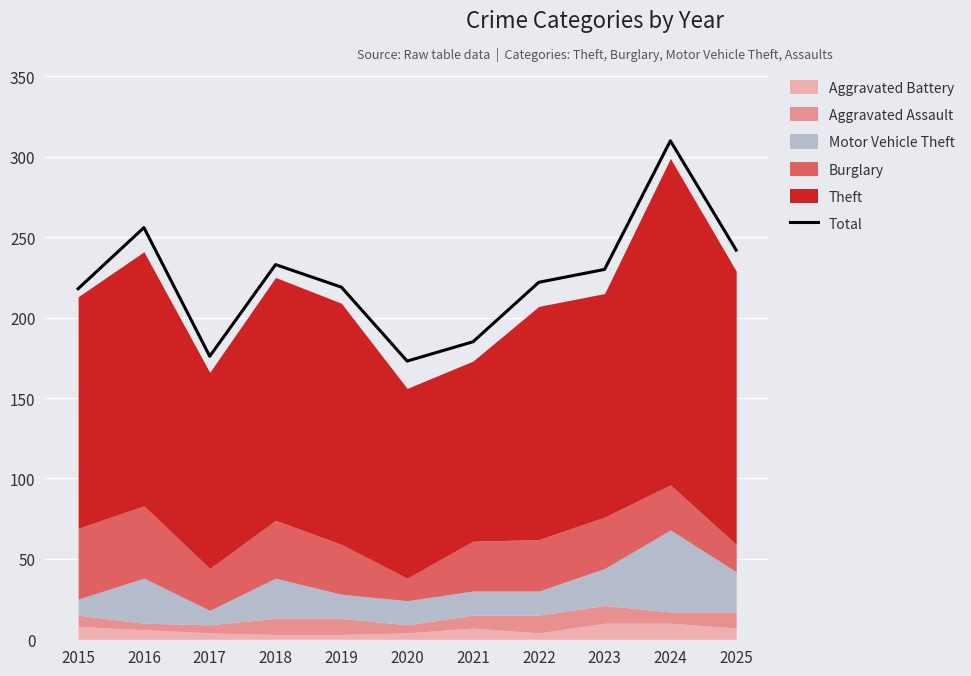

Reading left to right, extract all data points from this chart.

2015=218	2016=256	2017=176	2018=233	2019=219	2020=173	2021=185	2022=222	2023=230	2024=310	2025=242